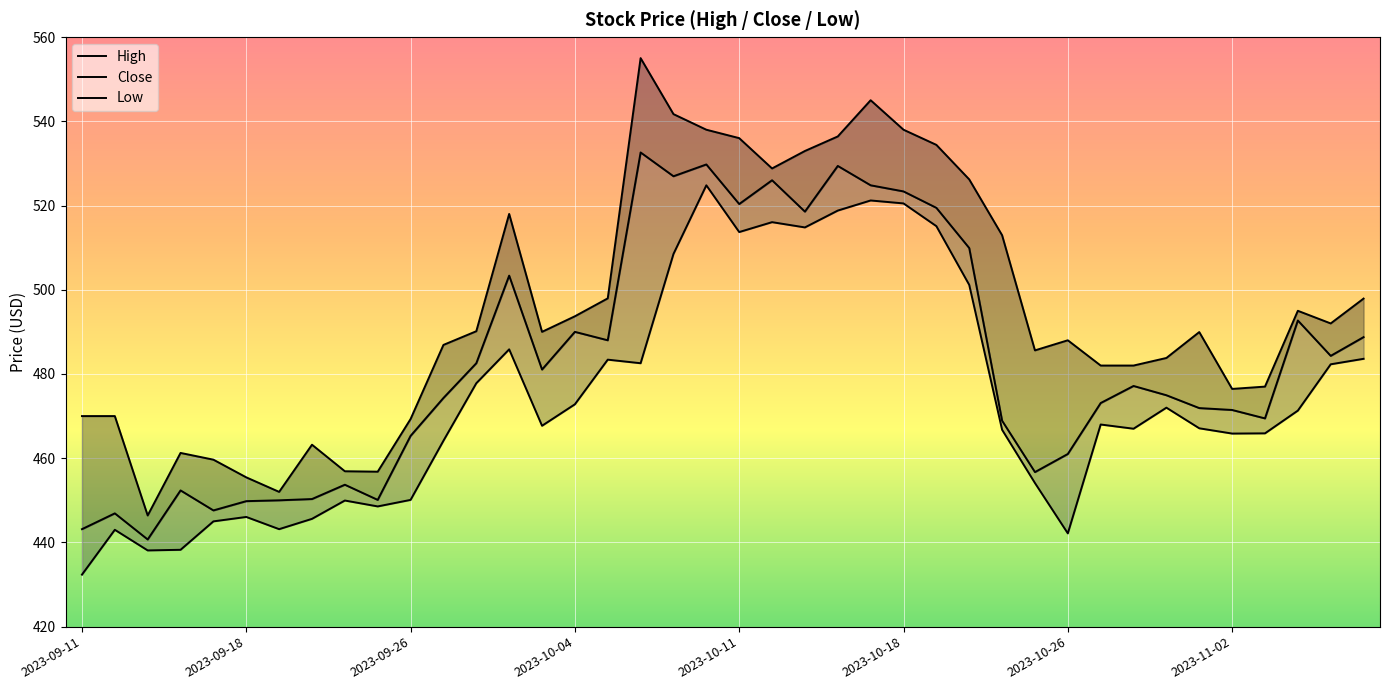

What is the sum of all Low values?

18975.0